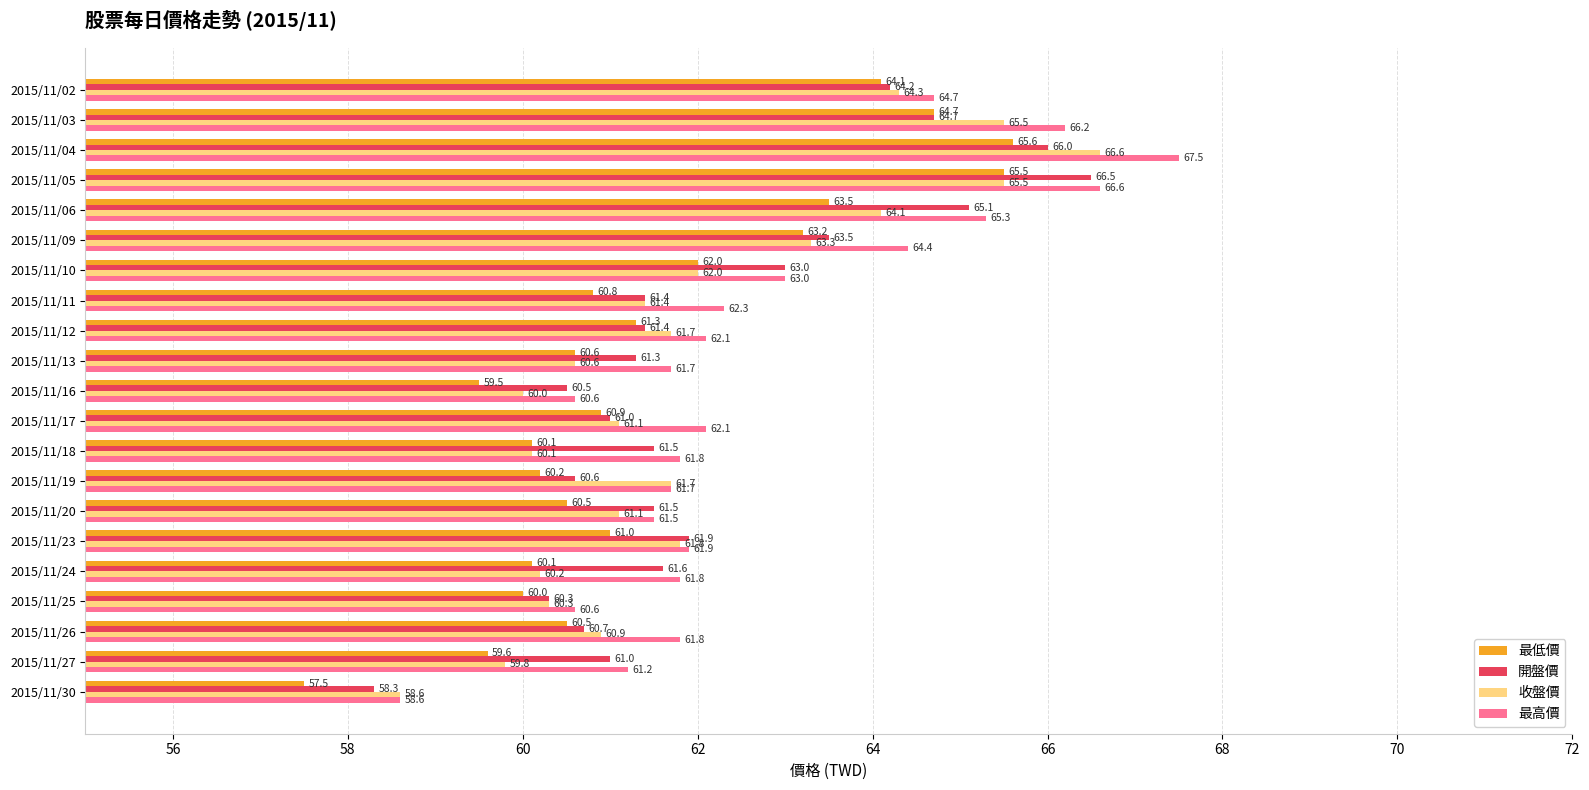

What is the difference between the maximum and second lowest values in the 最高價 series?

6.9